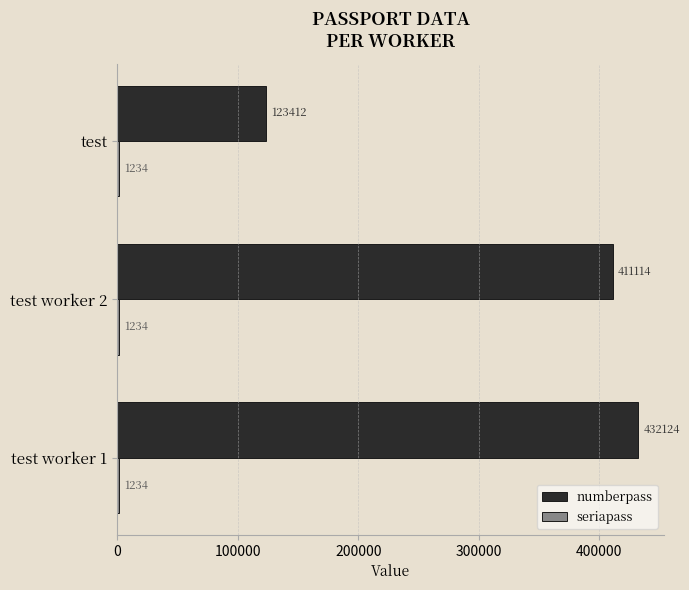

Between test worker 2 and test, which series saw the biggest shift?

numberpass